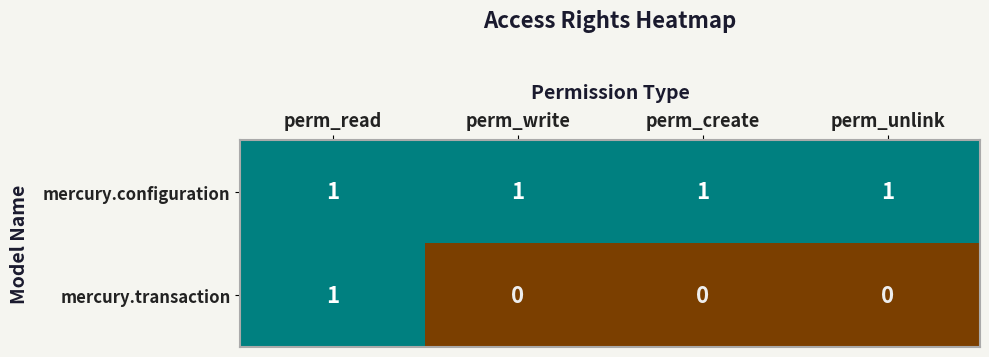

True or false: mercury.configuration has a value of 1 at perm_create.

True